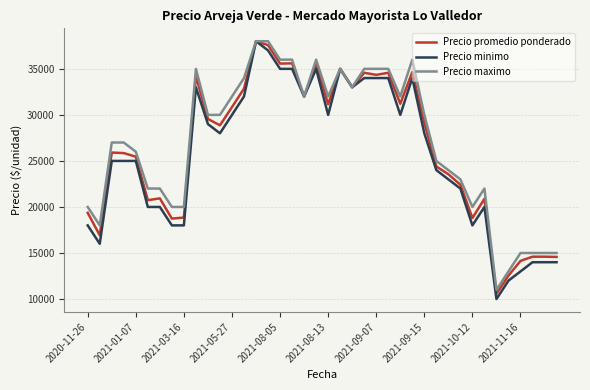

What is the smallest value displayed?

10000